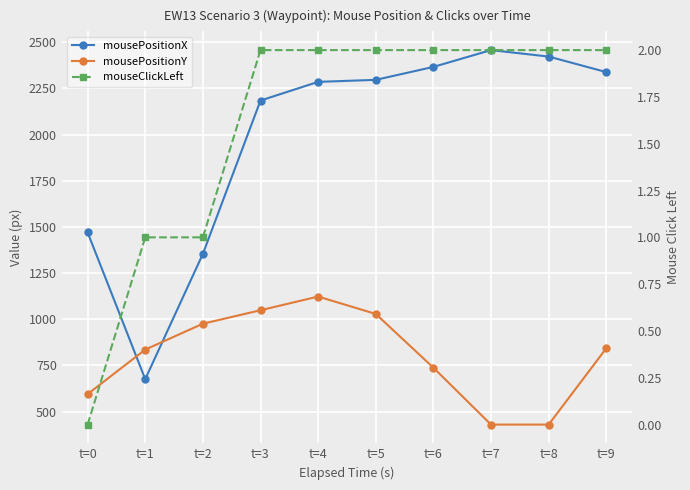

At how many categories does at least one series exceed 1074?

9